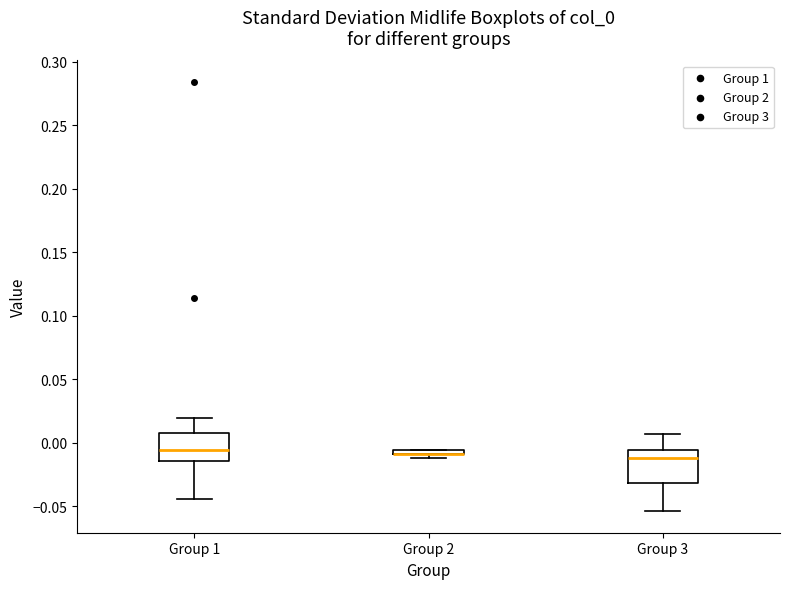

Where is the lower edge of the box for Group 1 on the y-axis? The values are not printed on the chart, so give them approximately, as read against the axis.

-0.015